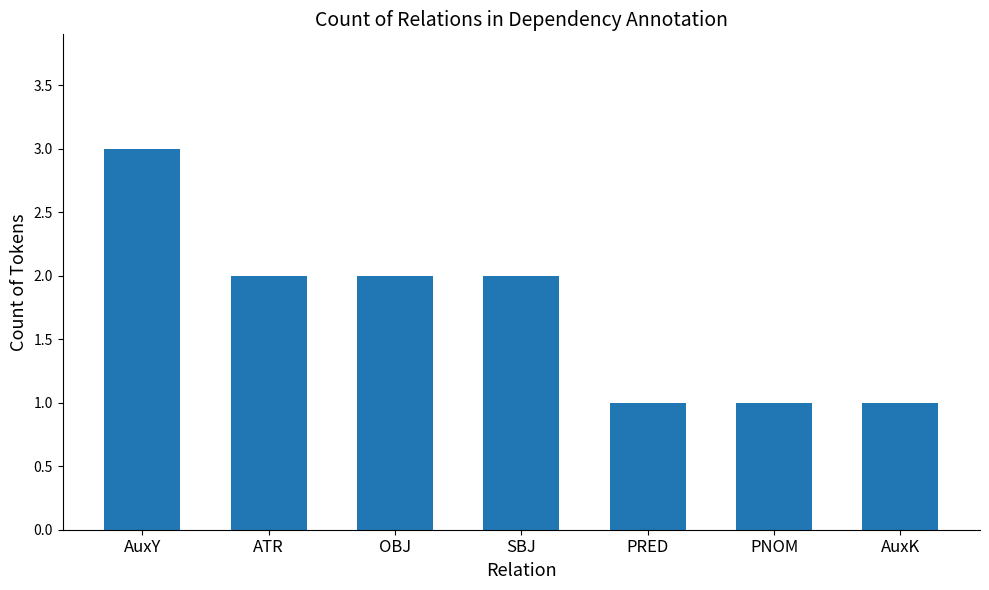

Reading right to left, list all the values displayed in this chart.

1	1	1	2	2	2	3